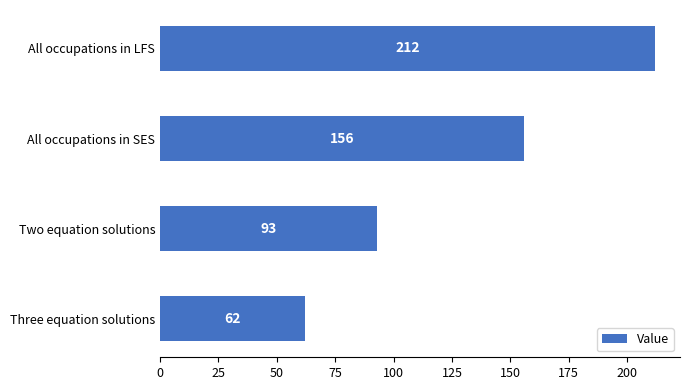

What is the ratio of the value at All occupations in SES to the value at Three equation solutions?

2.5